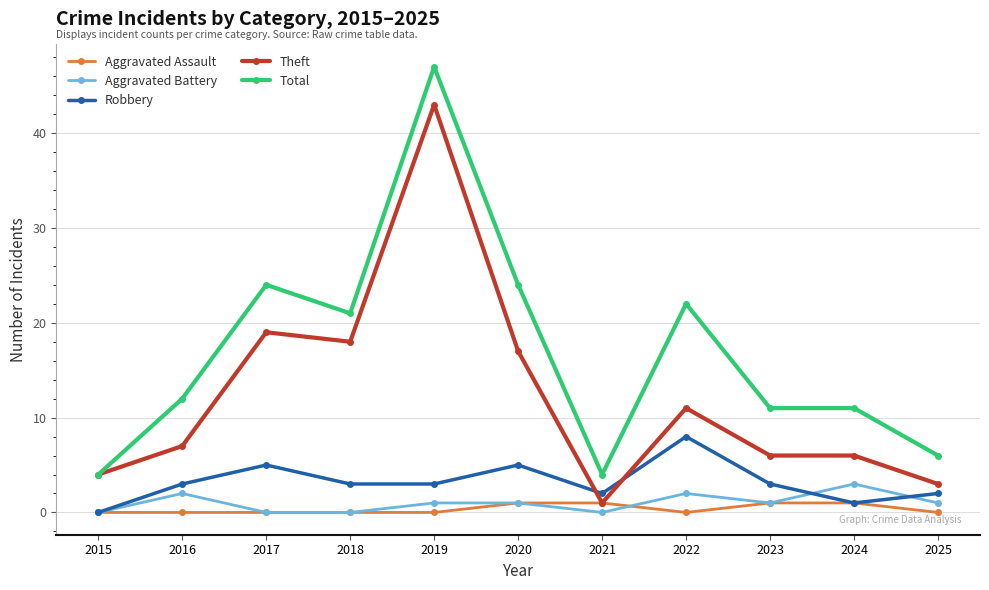

Reading left to right, transcribe all the data shown in this chart.

Aggravated Assault: 0	0	0	0	0	1	1	0	1	1	0
Aggravated Battery: 0	2	0	0	1	1	0	2	1	3	1
Robbery: 0	3	5	3	3	5	2	8	3	1	2
Theft: 4	7	19	18	43	17	1	11	6	6	3
Total: 4	12	24	21	47	24	4	22	11	11	6